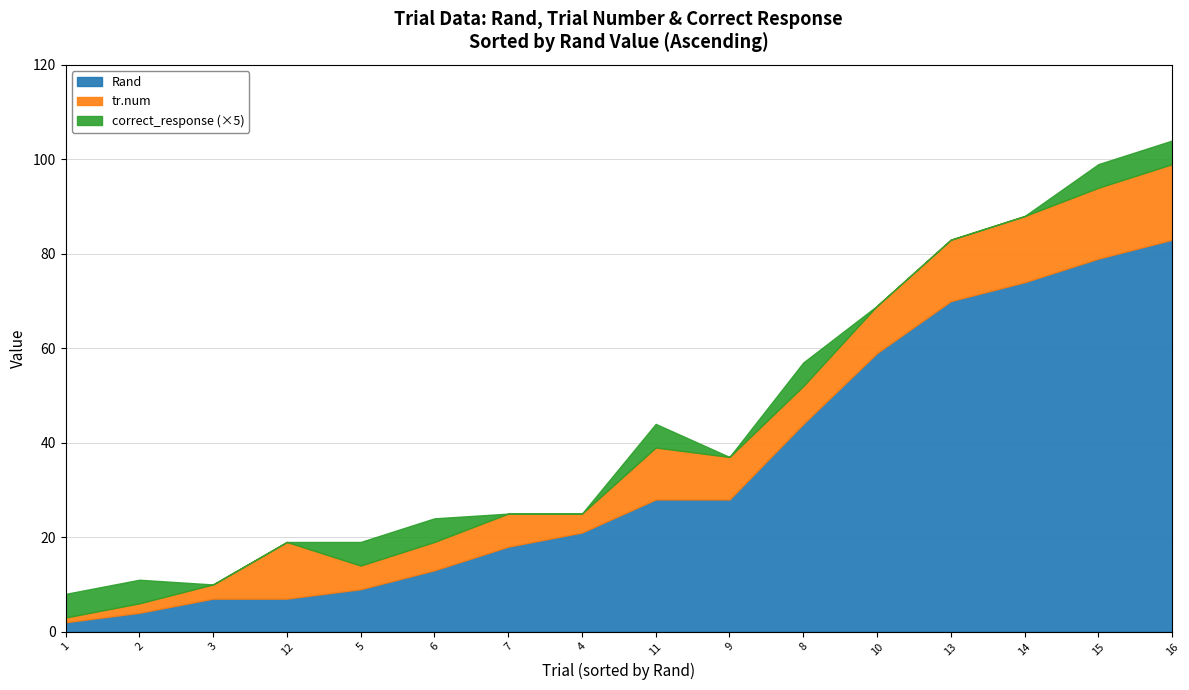

The value of correct_response at 12 is 0. True or false?

True